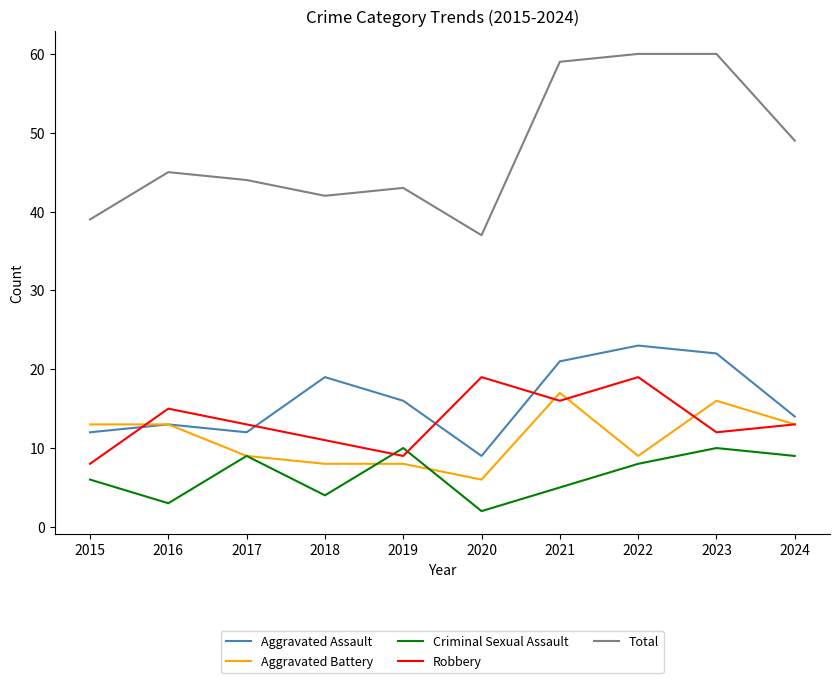

True or false: Aggravated Assault and Criminal Sexual Assault intersect in this chart.

False